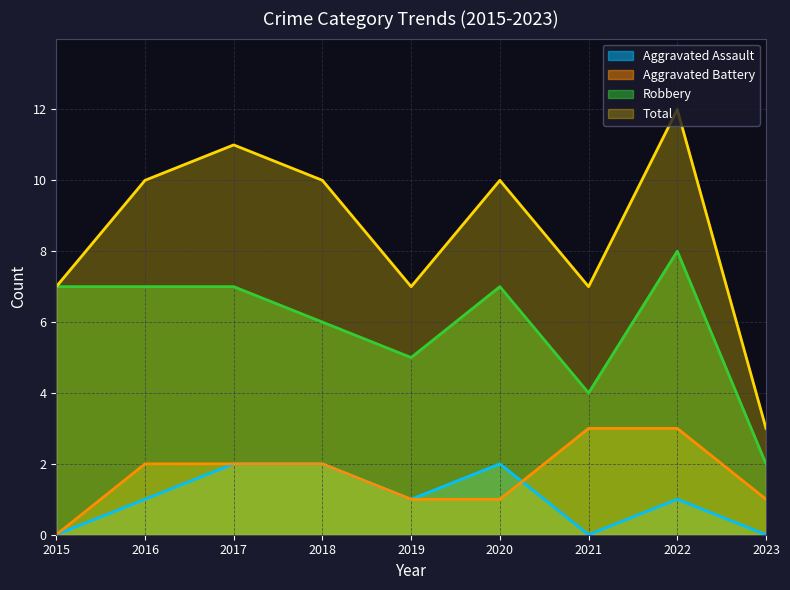

Reading left to right, list all the values displayed in this chart.

Aggravated Assault: 0	1	2	2	1	2	0	1	0
Aggravated Battery: 0	2	2	2	1	1	3	3	1
Robbery: 7	7	7	6	5	7	4	8	2
Total: 7	10	11	10	7	10	7	12	3